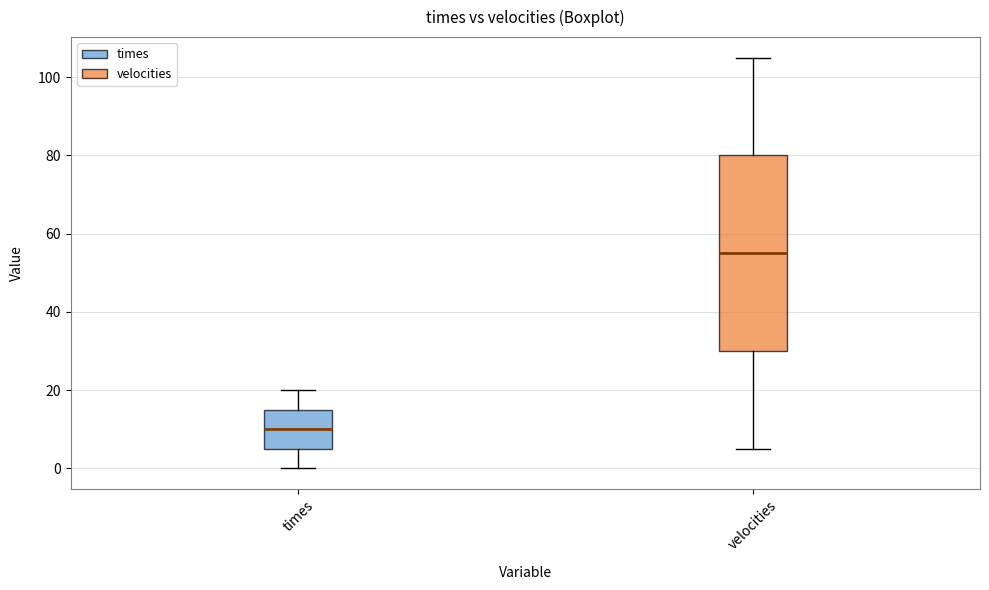

Reading left to right, read every box against the y-axis: the position of its median line, the range the box covers, and the ends of its whiskers. The values are not printed on the chart, so give them approximately, as read against the axis.

times: median 10, box 6 to 16, whiskers 0 to 20
velocities: median 56, box 30 to 80, whiskers 6 to 106